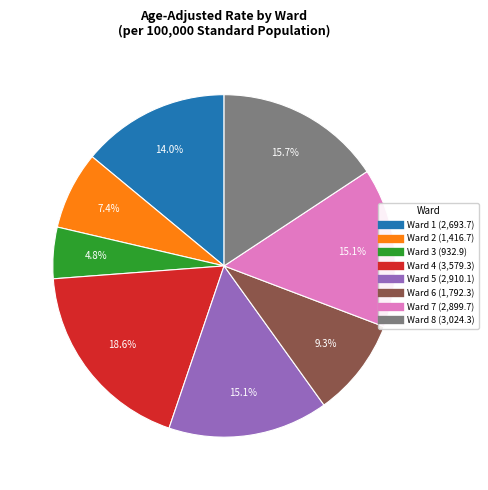

To the nearest percent, what is the average slice percentage?

12%